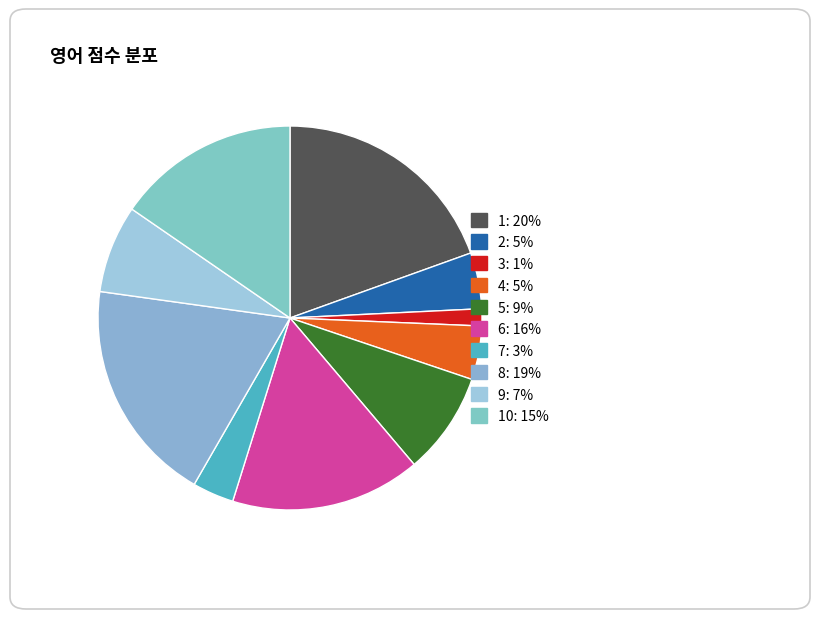

What is the largest slice in the pie chart?

1